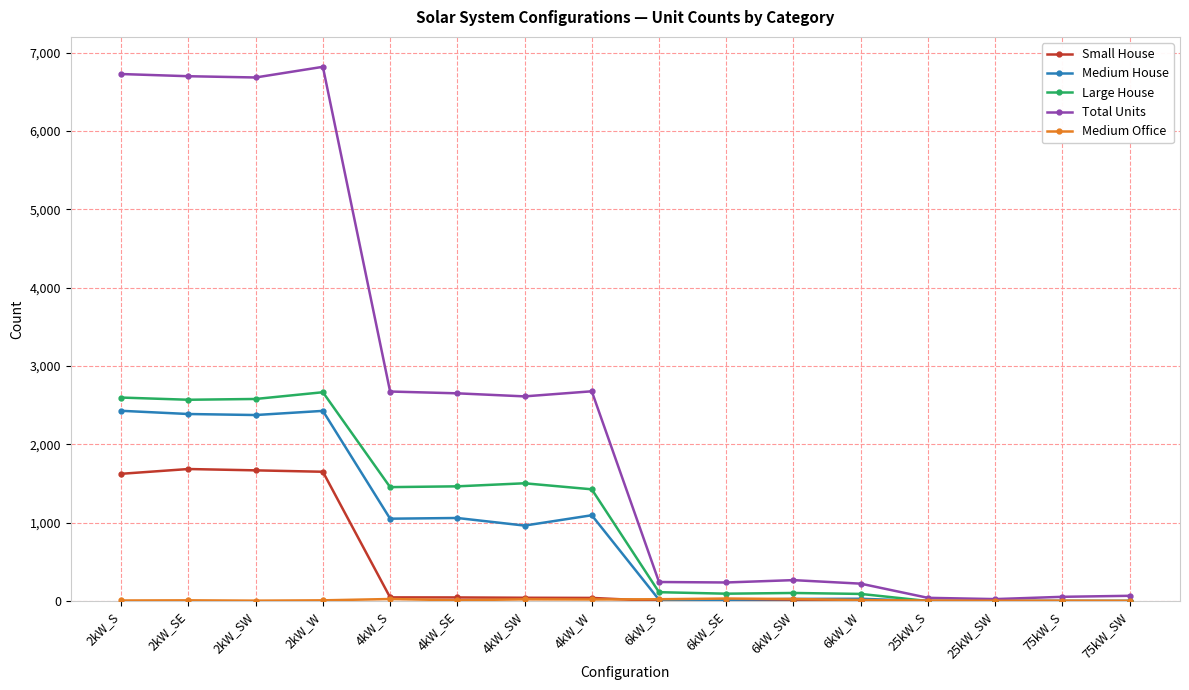

What is the label of the 6th point from the left?

4kW_SE